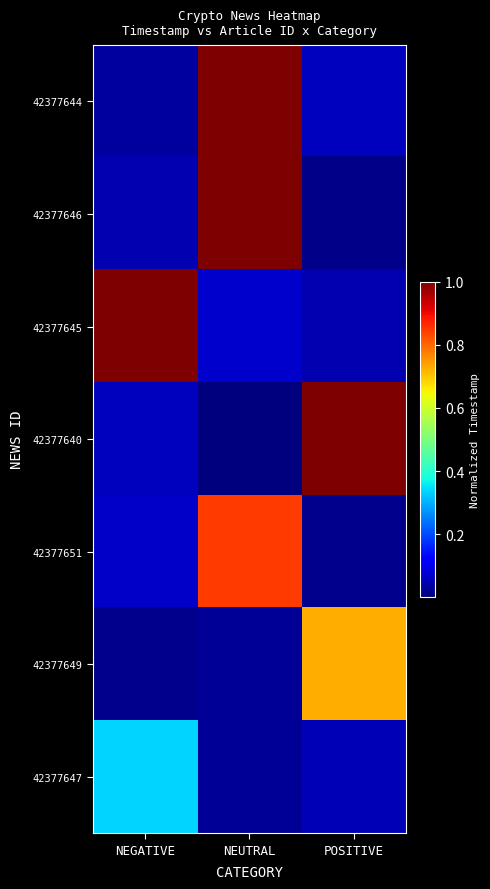

Reading left to right, extract all data points from this chart.

42377644: NEGATIVE=0.0	NEUTRAL=1.0	POSITIVE=0.1
42377646: NEGATIVE=0.0	NEUTRAL=1.0	POSITIVE=0.0
42377645: NEGATIVE=1.0	NEUTRAL=0.1	POSITIVE=0.0
42377640: NEGATIVE=0.1	NEUTRAL=0.0	POSITIVE=1.0
42377651: NEGATIVE=0.1	NEUTRAL=0.8	POSITIVE=0.0
42377649: NEGATIVE=0.0	NEUTRAL=0.0	POSITIVE=0.7
42377647: NEGATIVE=0.3	NEUTRAL=0.0	POSITIVE=0.0